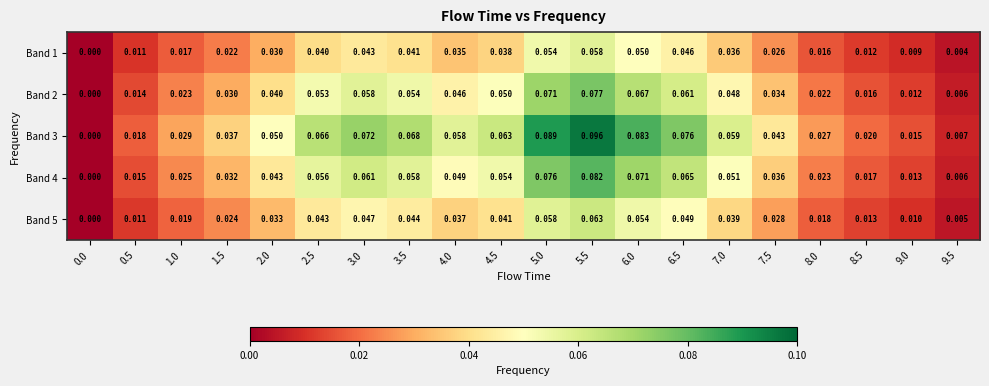

Is the value of Band 4 at 0.5 greater than the value of Band 1 at 9.5?

Yes